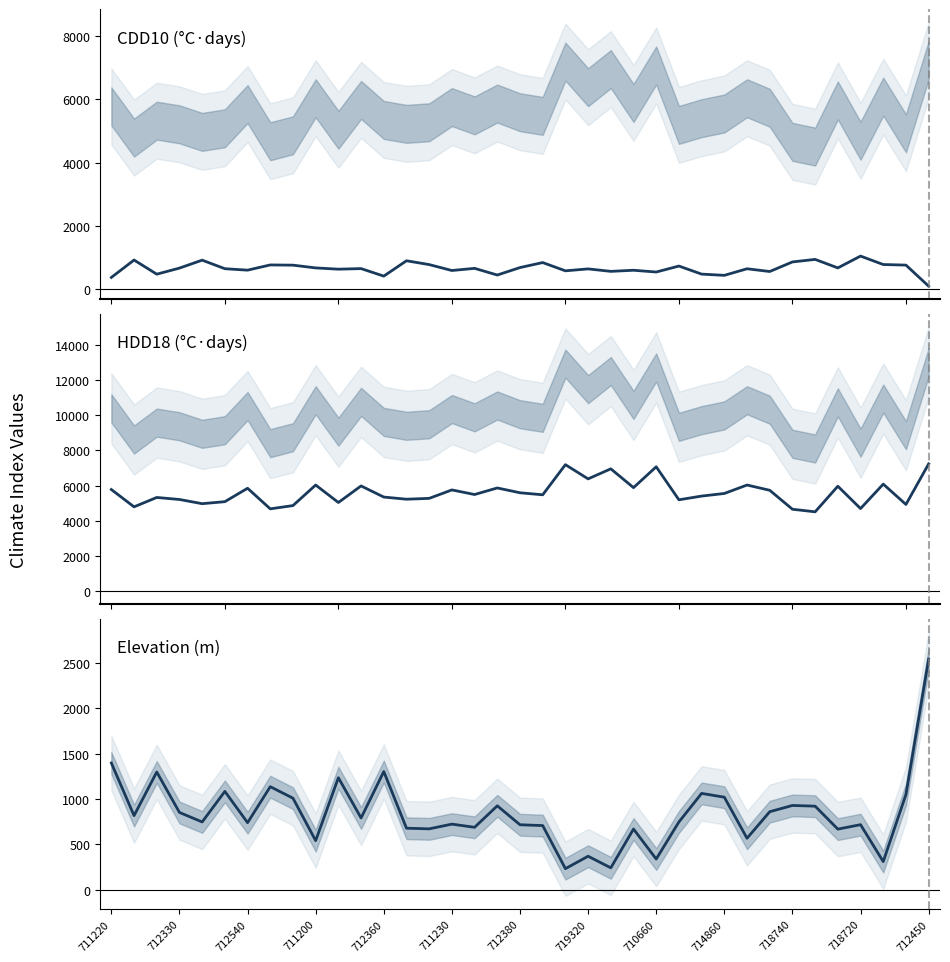

How many lines are shown in the chart?

3